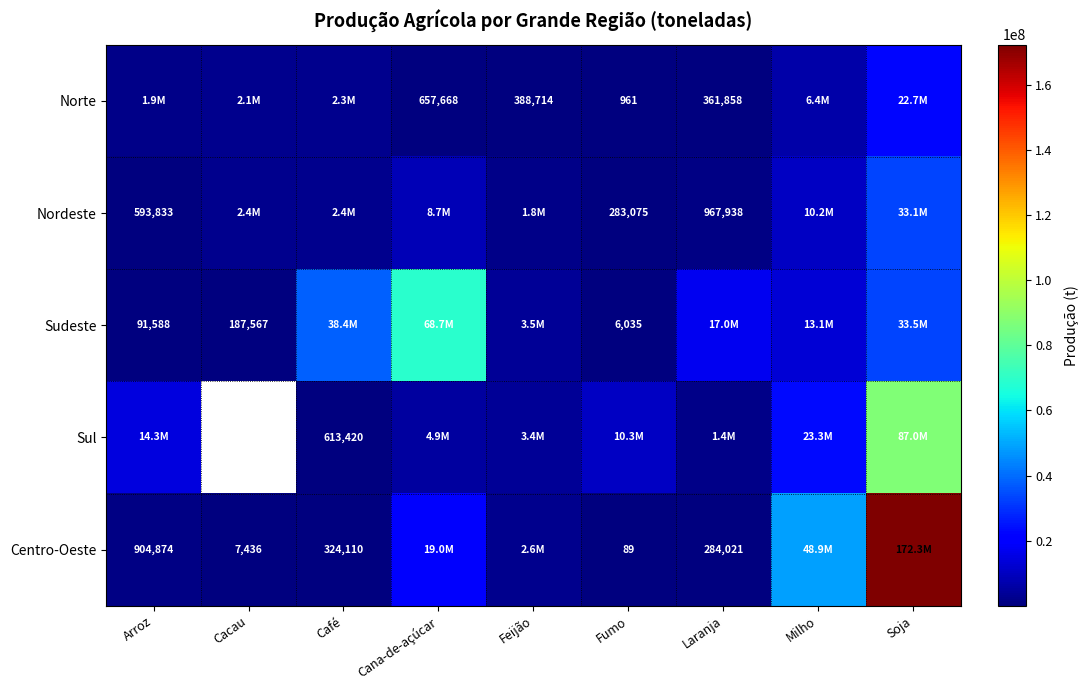

What is the sum of the Centro-Oeste values at Fumo and Cacau?

7525